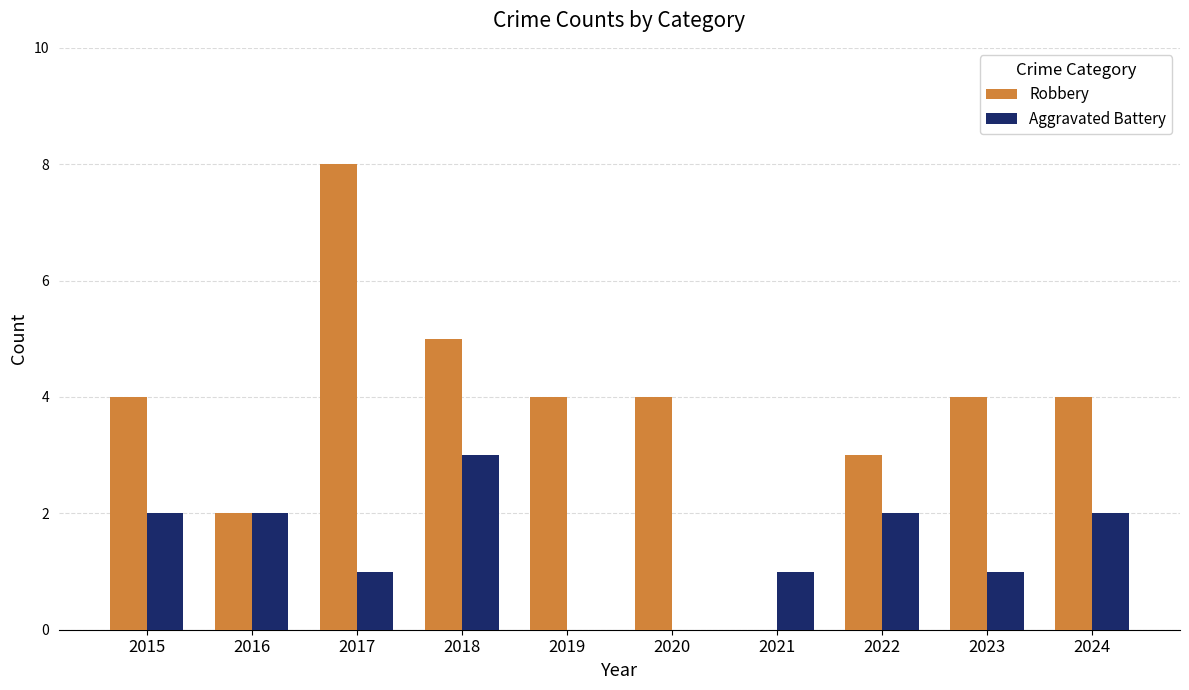

How many series are shown in this chart?

2